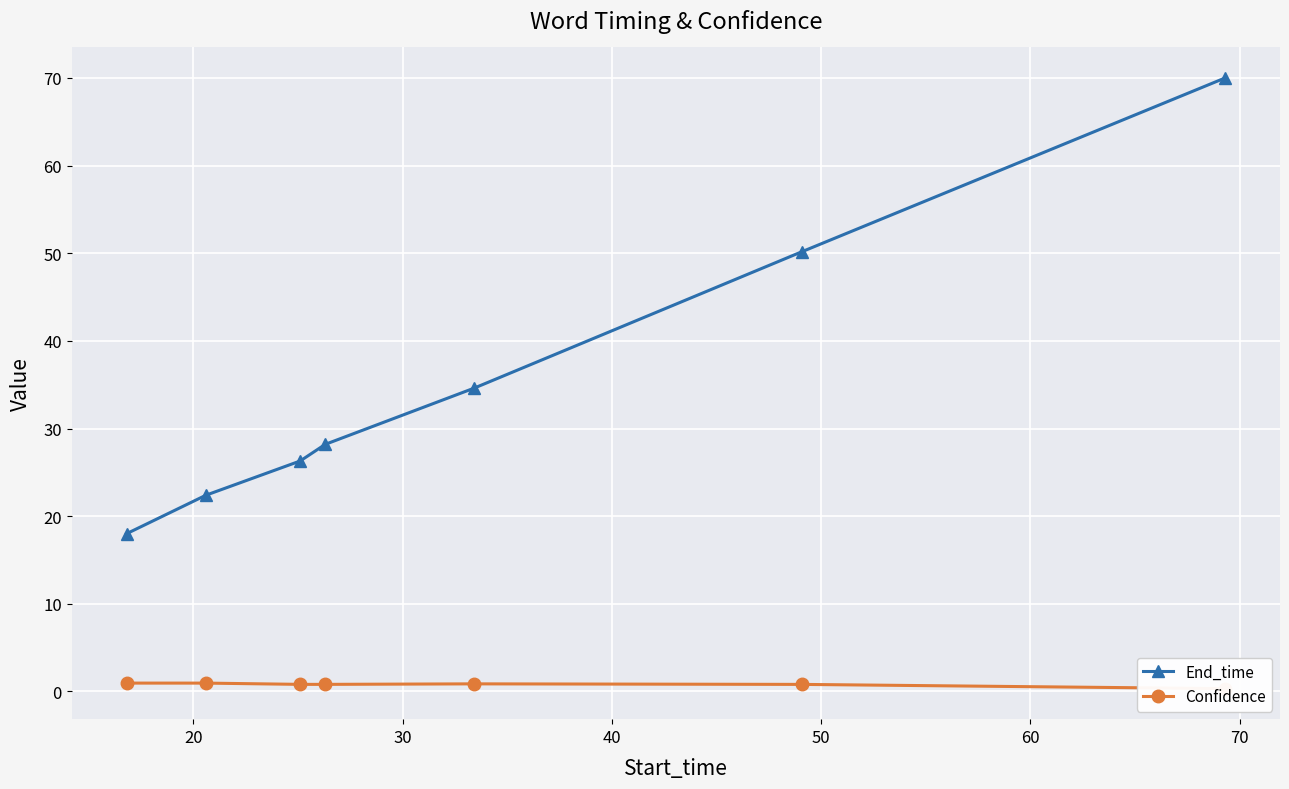

Which series has the largest total across all categories?

End_time